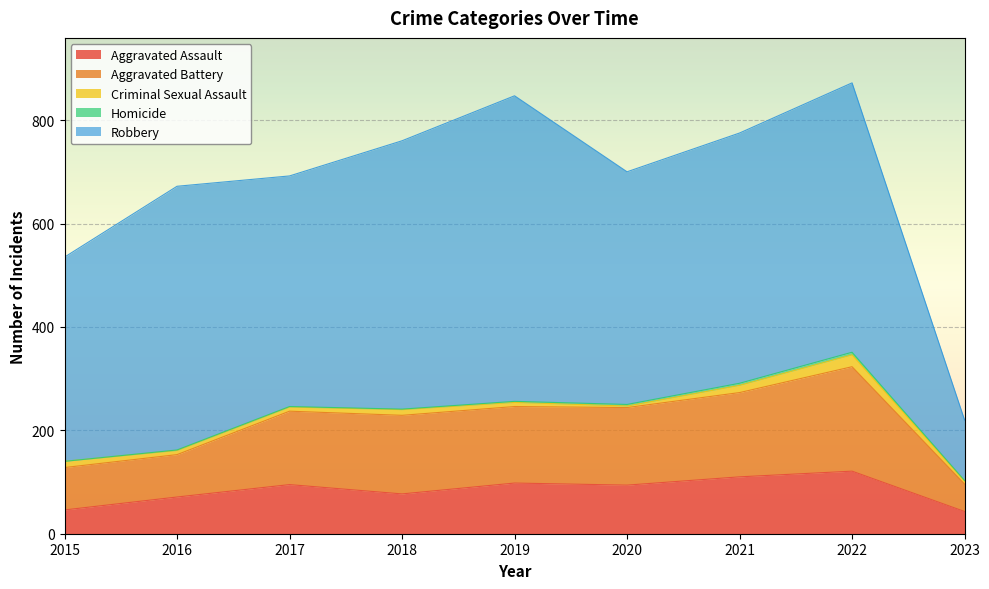

Which label corresponds to the smallest value in the chart?

2015